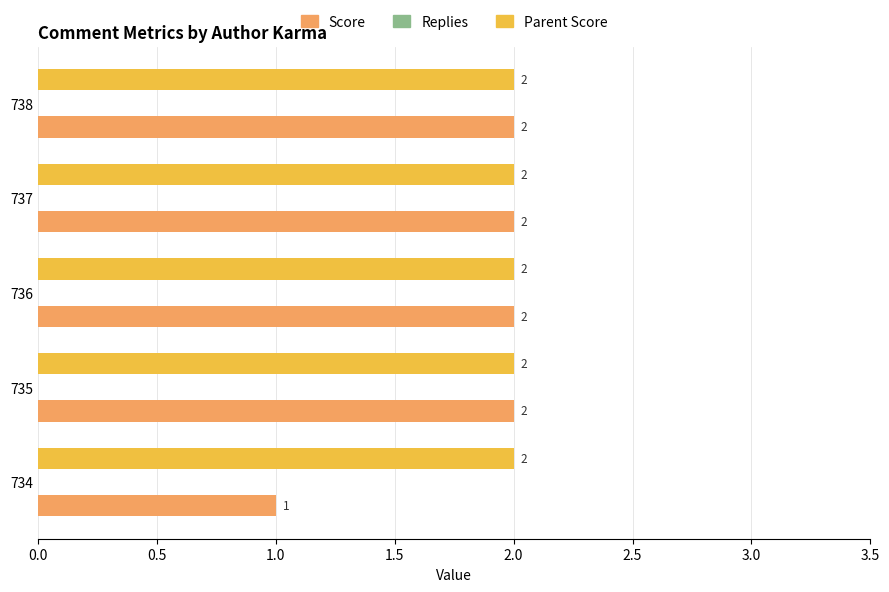

True or false: Parent Score has a value of 0 at 736.

False